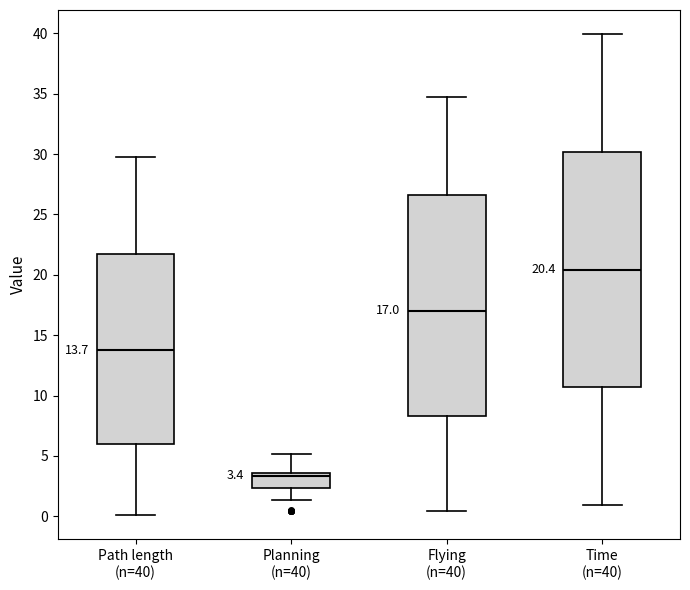

Which box's median line is the highest?

Time (n=40)